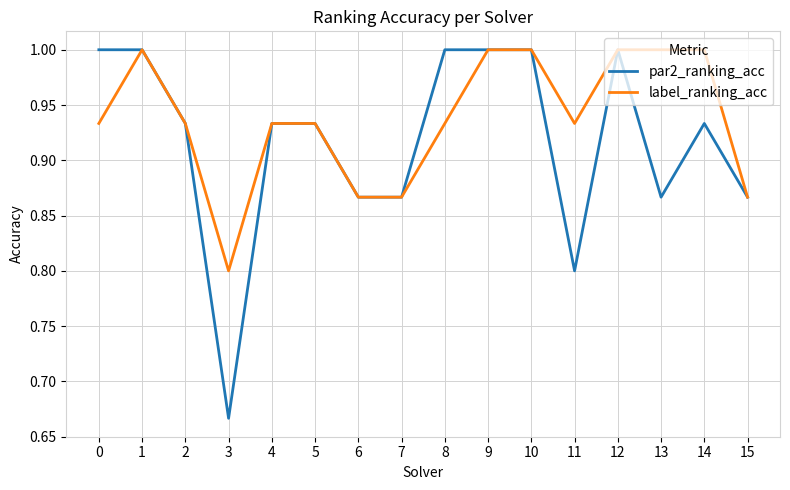

True or false: par2_ranking_acc has more than 1 points higher than both neighbors.

True